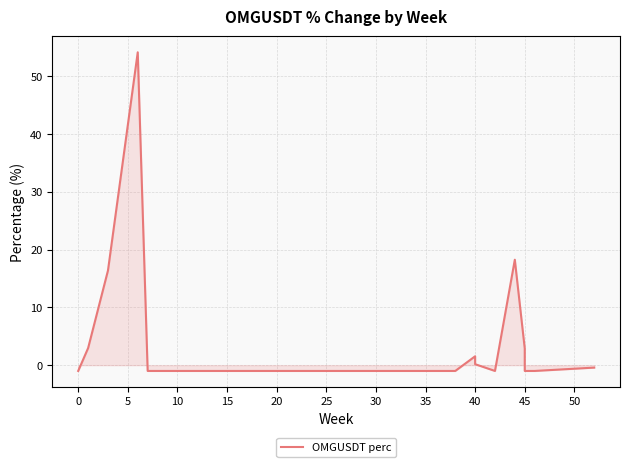

What is the value of the 4th point from the left?

54.2